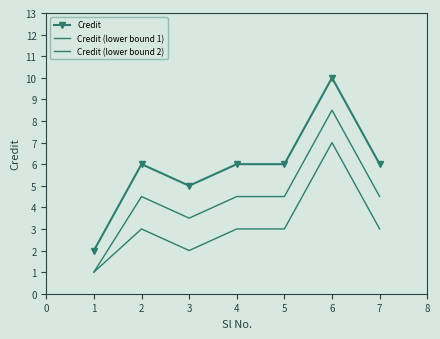

Rank the categories by Credit value from highest to lowest.

6, 2, 4, 5, 7, 3, 1